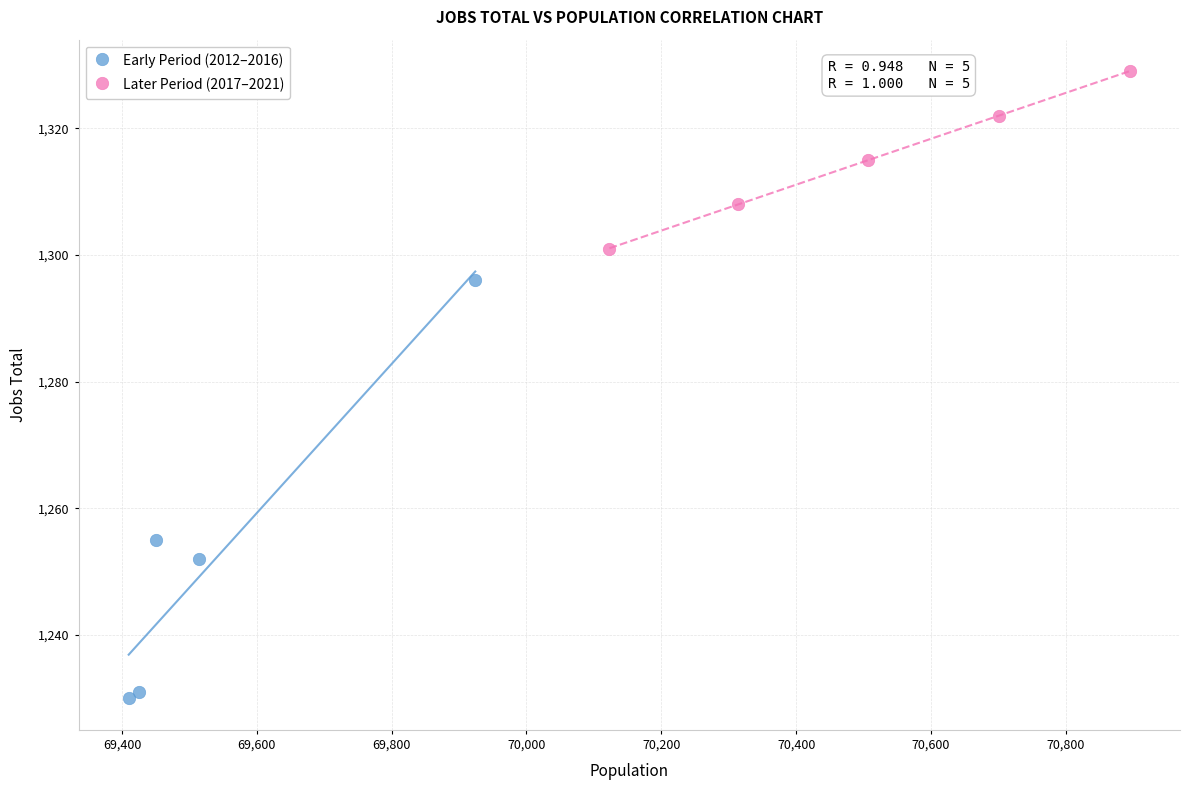

What are all the series names shown in the legend?

Early Period (2012–2016), Later Period (2017–2021)